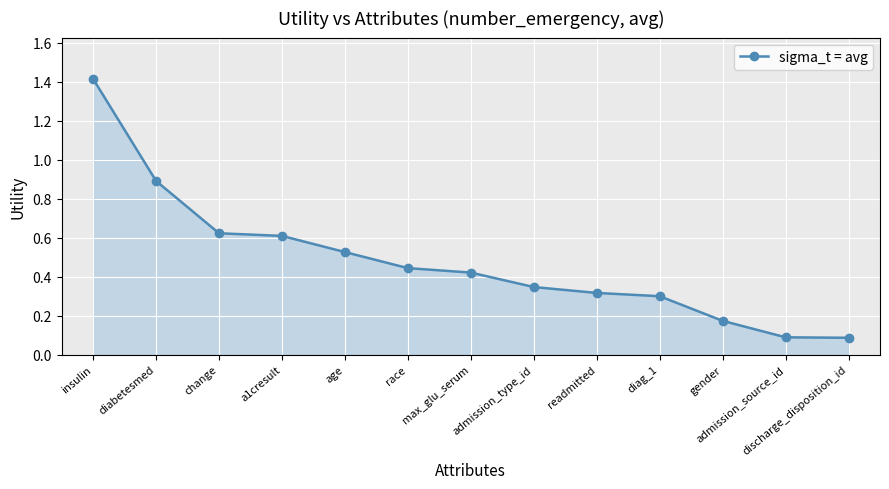

What is the sum of all values?

6.2